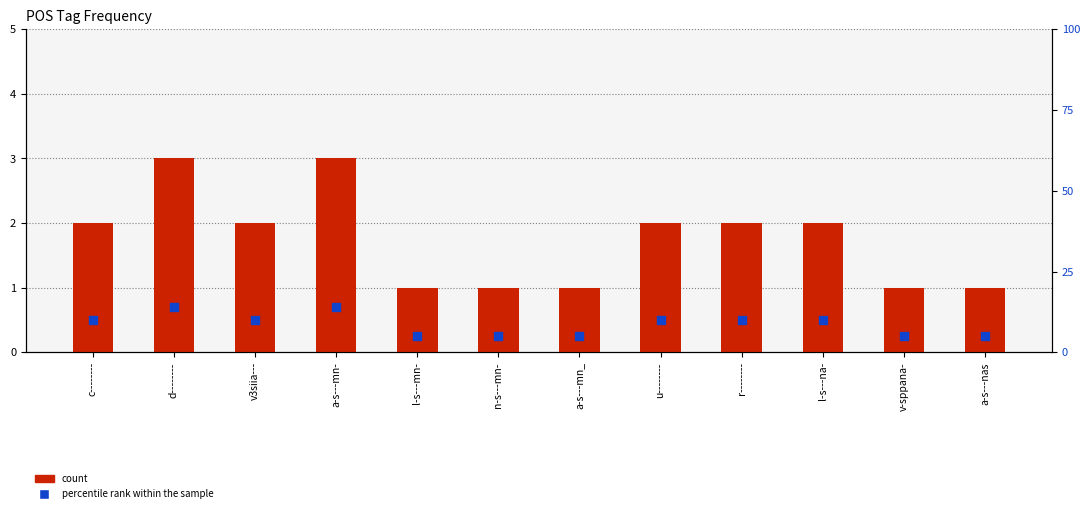

Which series contains the highest Y value?

percentile rank within the sample